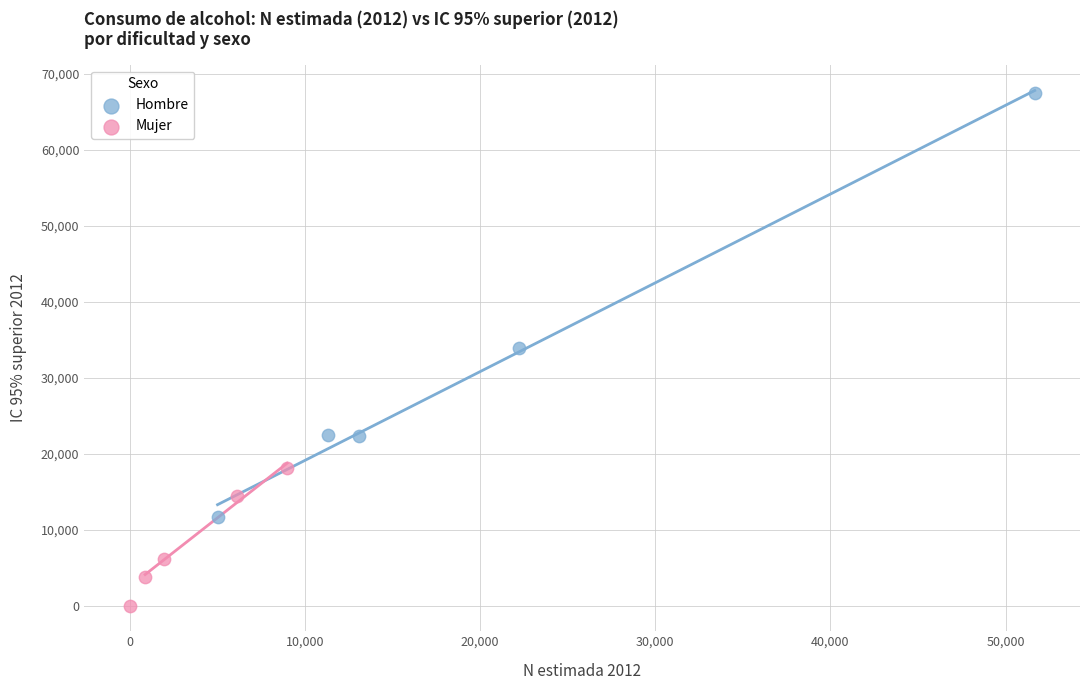

Which series reaches the maximum Y coordinate?

Hombre